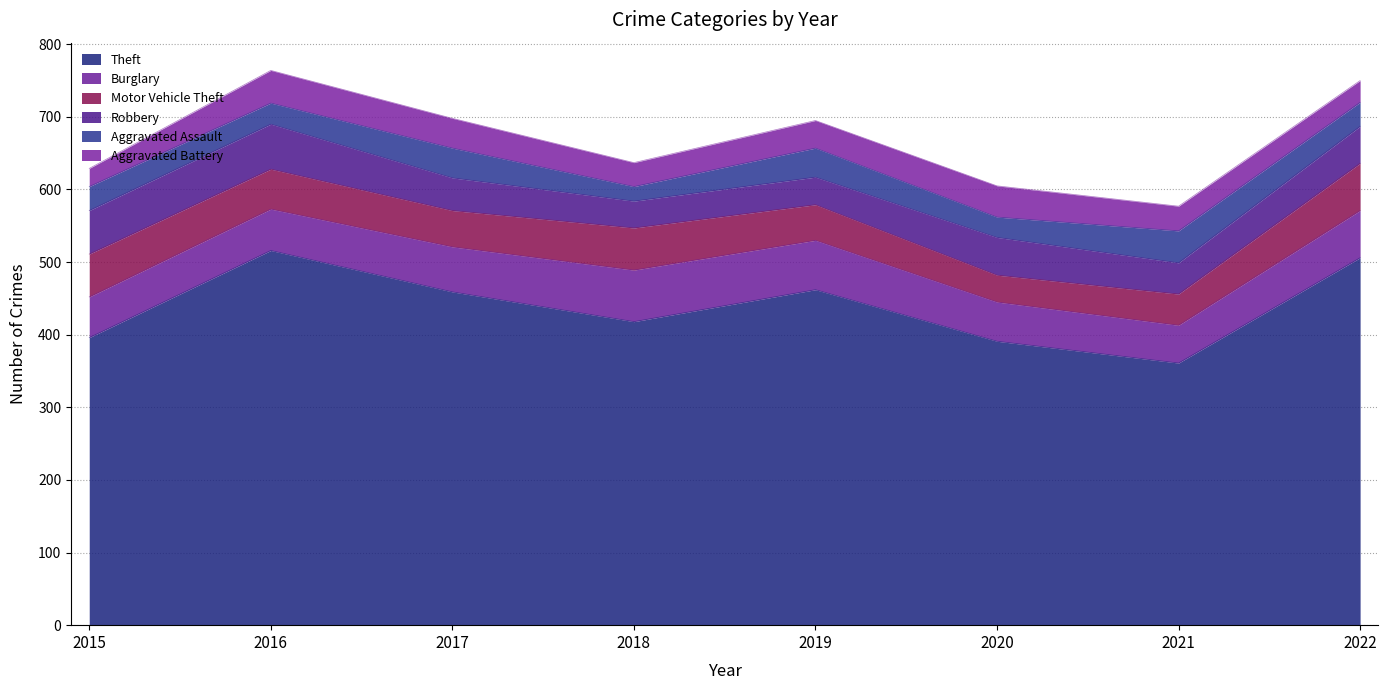

What is the total value across all series at 2015?

629